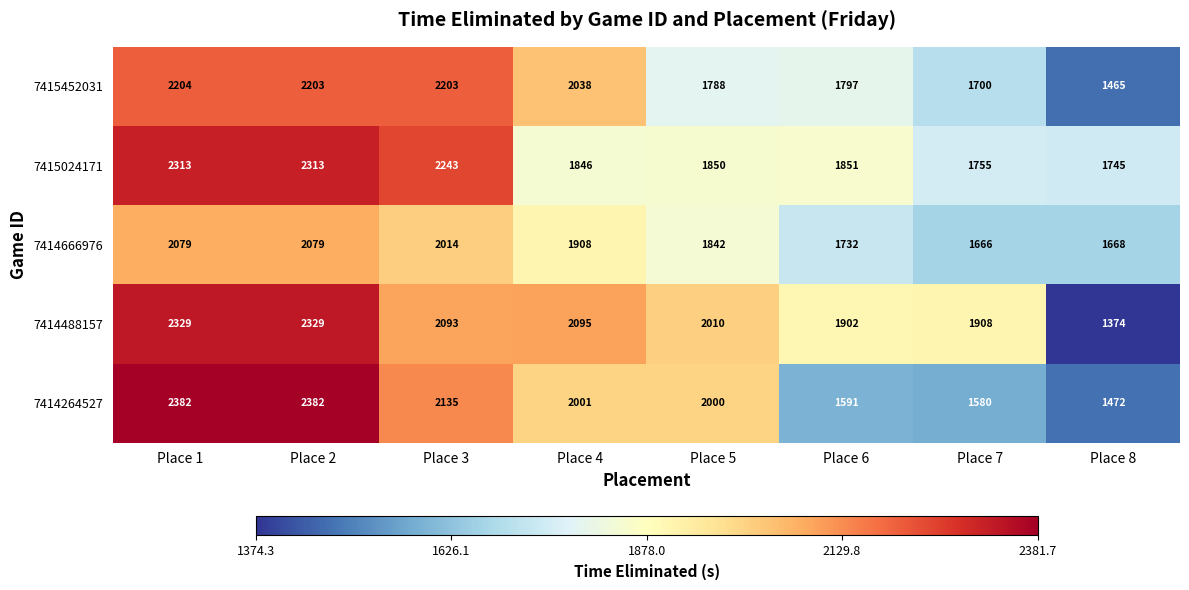

What is the difference between the highest and lowest values at Place 7?

328